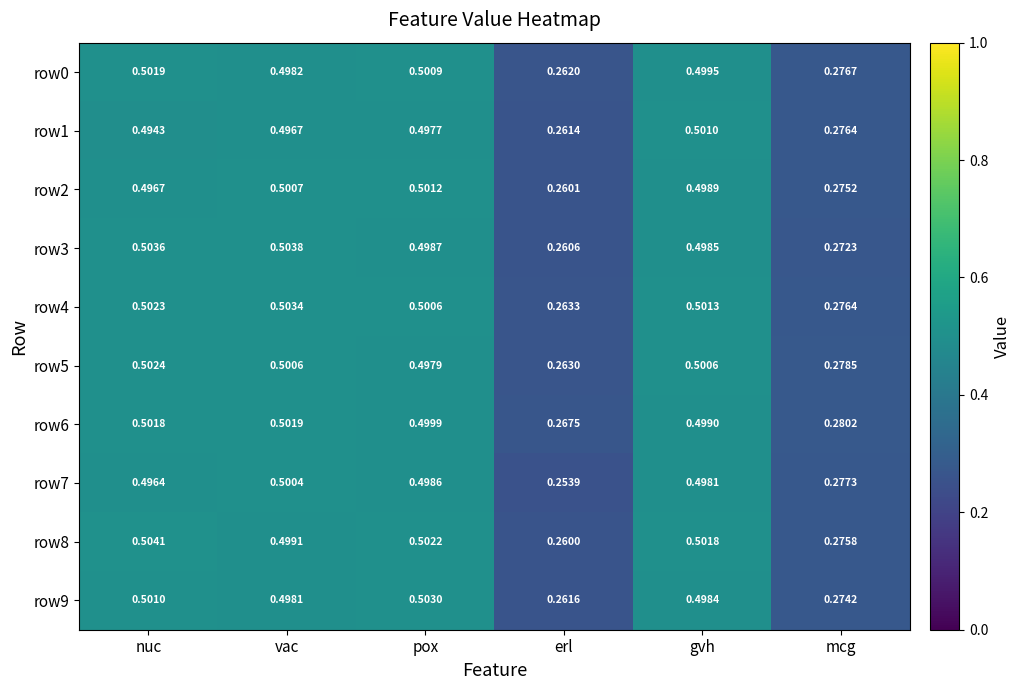

Which series has the largest range (max minus min)?

row7